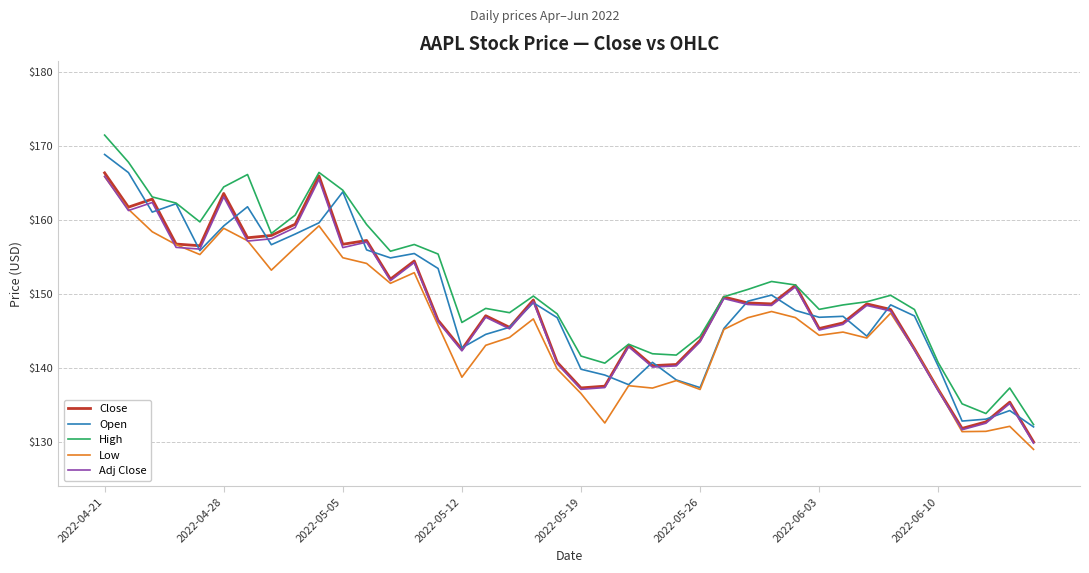

Which series has the largest total across all categories?

High